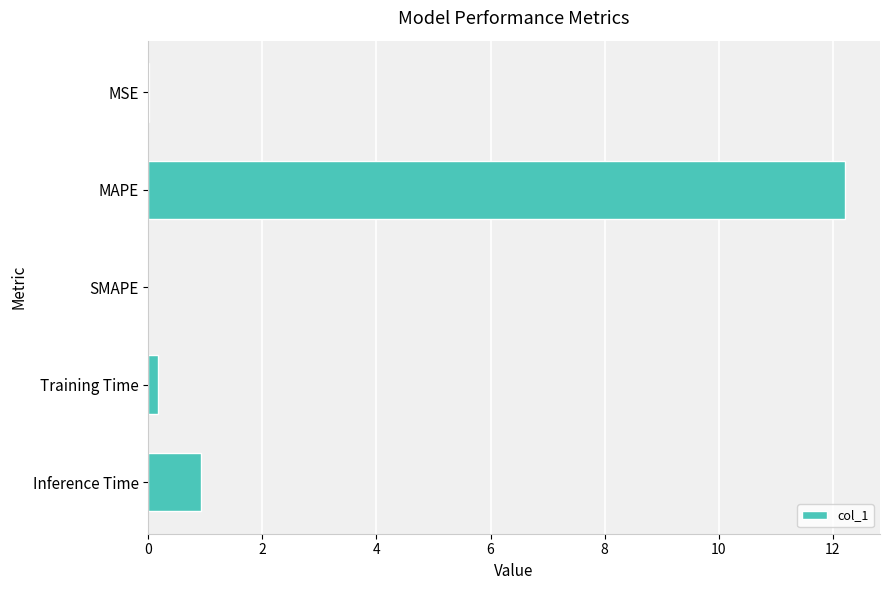

At which category does the chart reach its peak across all series?

MAPE